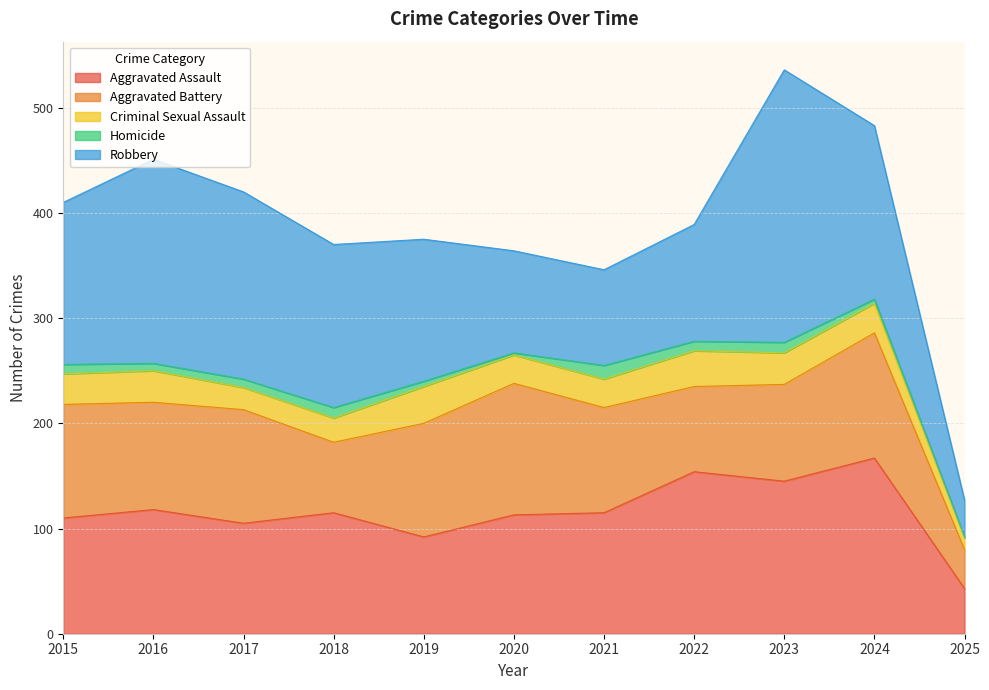

Reading right to left, list all the values displayed in this chart.

Aggravated Assault: 2025=43	2024=167	2023=145	2022=154	2021=115	2020=113	2019=92	2018=115	2017=105	2016=118	2015=110
Aggravated Battery: 2025=37	2024=119	2023=92	2022=81	2021=100	2020=125	2019=108	2018=67	2017=108	2016=102	2015=108
Criminal Sexual Assault: 2025=11	2024=28	2023=30	2022=34	2021=27	2020=27	2019=35	2018=23	2017=21	2016=30	2015=29
Homicide: 2025=1	2024=4	2023=10	2022=9	2021=13	2020=2	2019=5	2018=10	2017=8	2016=7	2015=9
Robbery: 2025=35	2024=165	2023=259	2022=111	2021=91	2020=97	2019=135	2018=155	2017=178	2016=194	2015=154